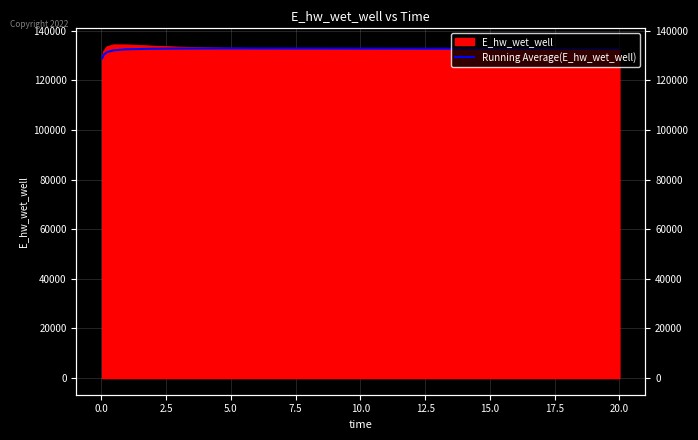

Reading right to left, transcribe all the data shown in this chart.

132732.3	132737.0	132742.2	132747.8	132754.1	132761.1	132768.8	132777.3	132786.6	132796.7	132807.7	132819.4	132832.4	132845.9	132859.6	132872.7	132883.4	132888.4	132880.8	132846.5	132755.7	132547.7	132116.7	131394.3	130335.2	128942.2